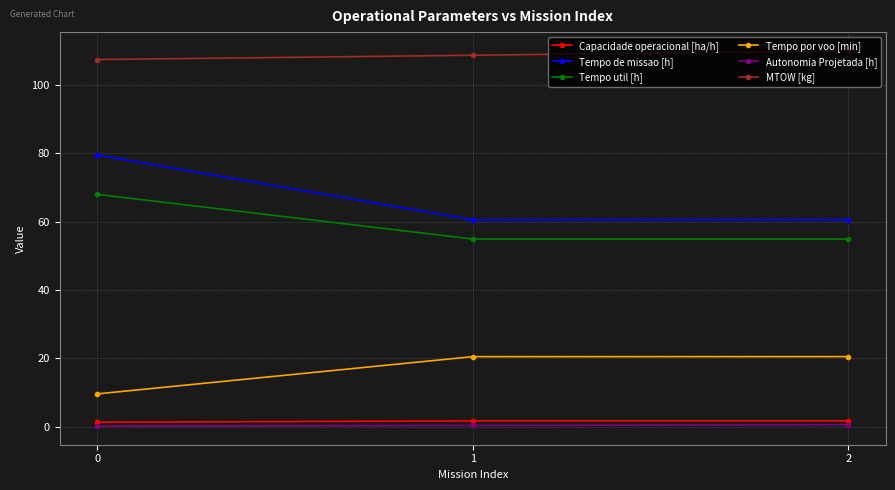

What is the average value of the Tempo de missao [h] series?

66.8